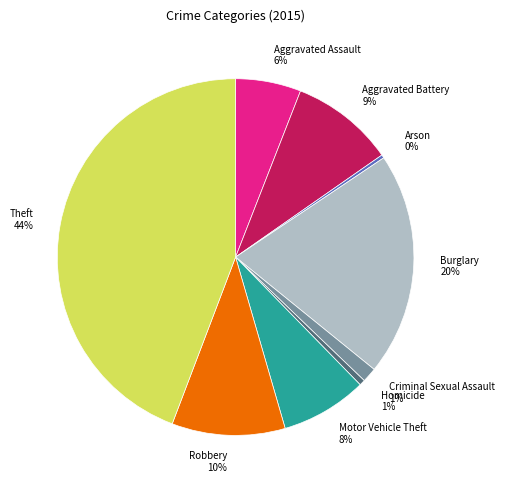

Count the number of slices in the pie.

9